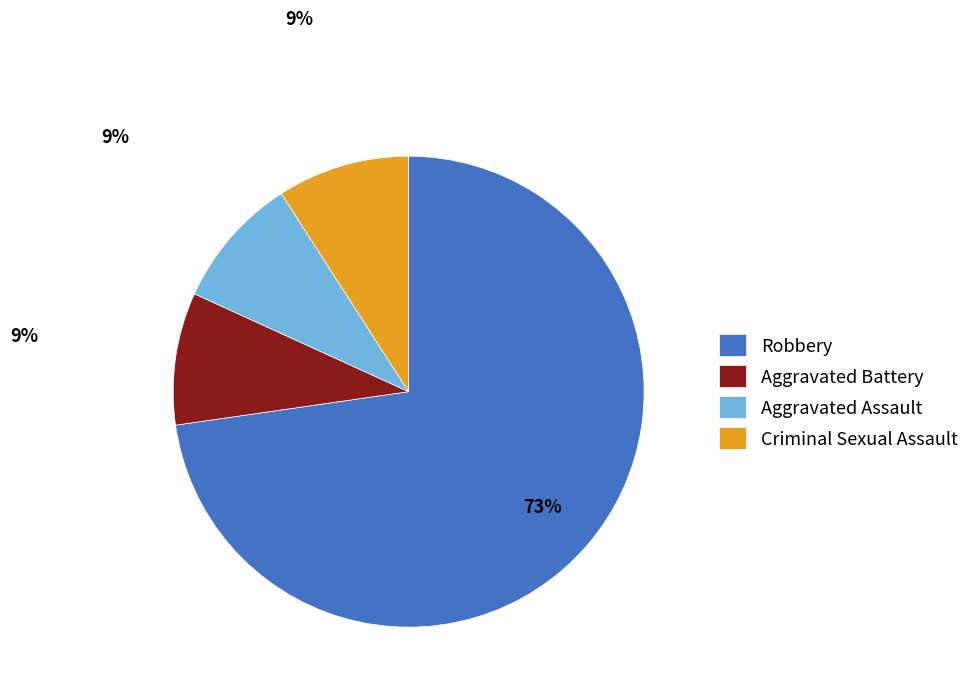

To the nearest percent, what portion does Aggravated Assault represent?

9%